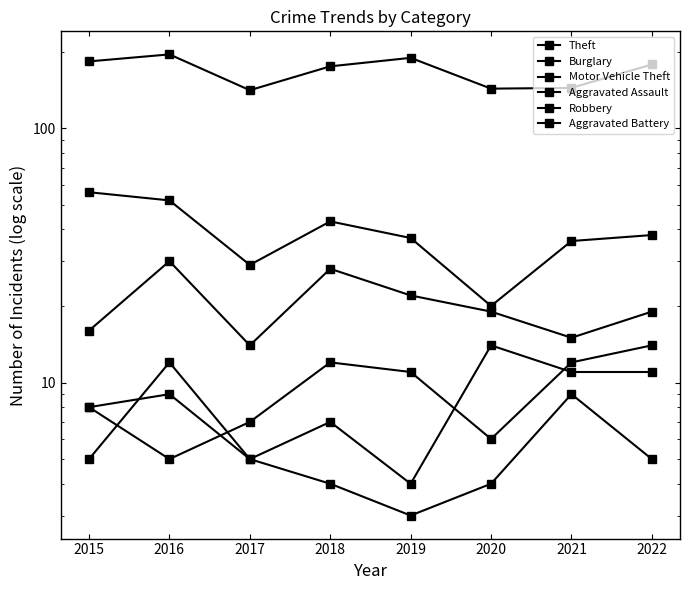

Is it true that Theft equals 78 at 2017?

False